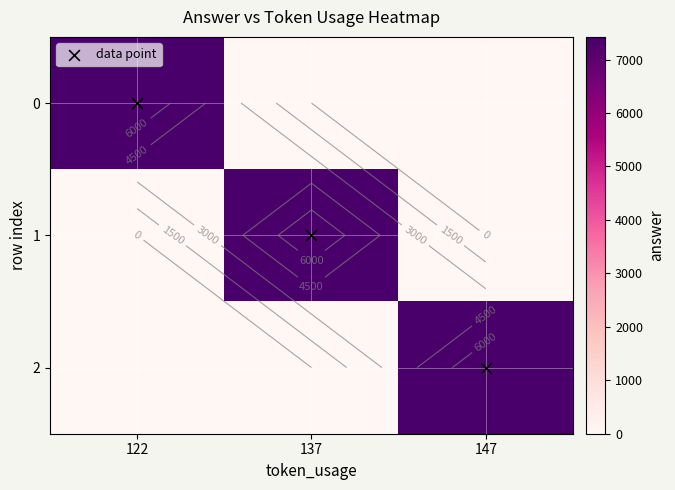

Count the 1 values in the range 0 to 7425.

3